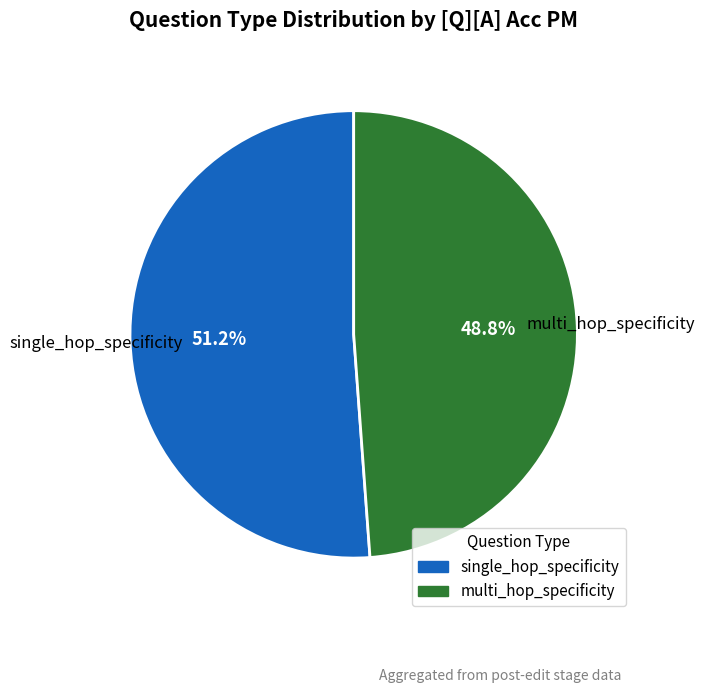

What is the majority slice?

single_hop_specificity